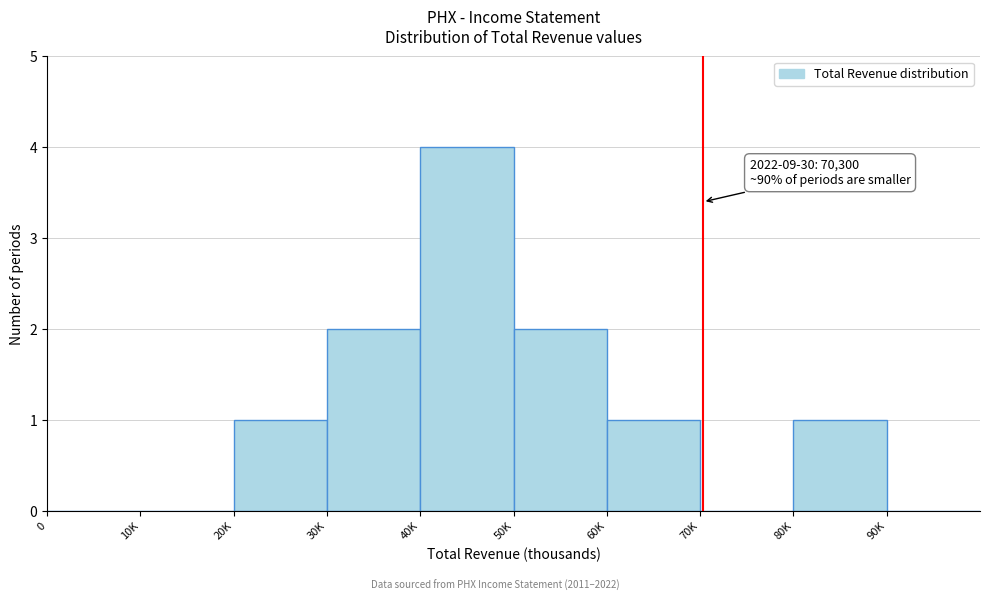

Reading right to left, list all the values displayed in this chart.

90K=0	80K=1	70K=0	60K=1	50K=2	40K=4	30K=2	20K=1	10K=0	0=0